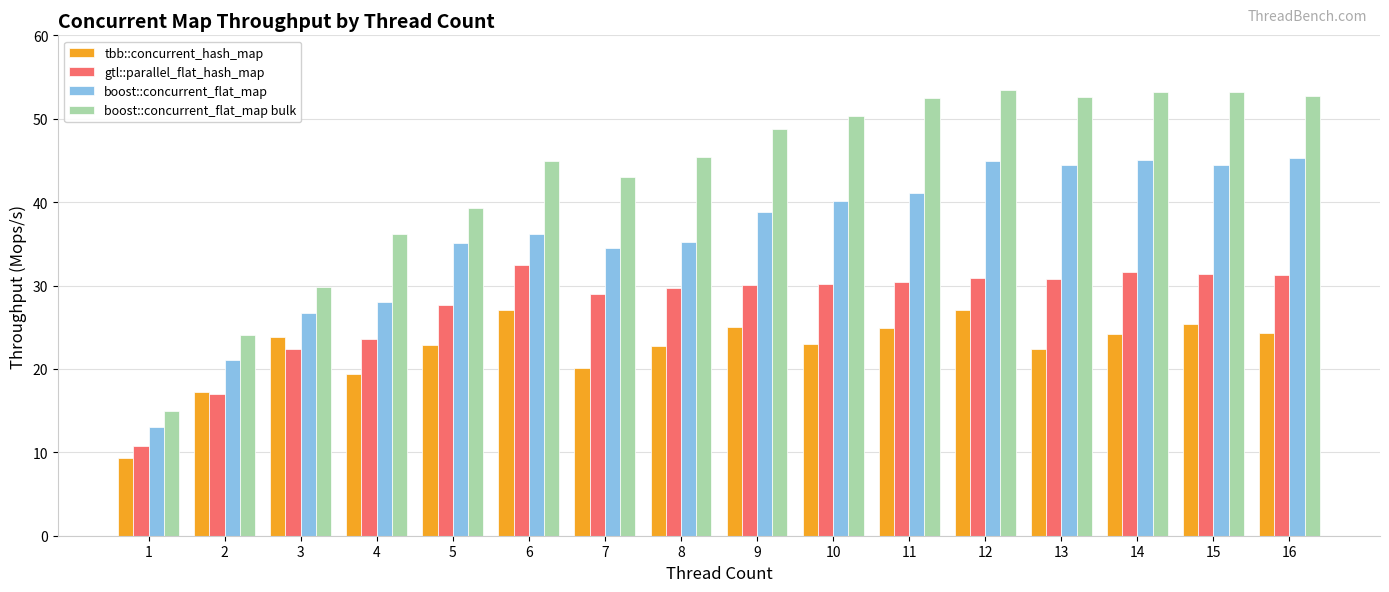

How many bars are there in total?

64